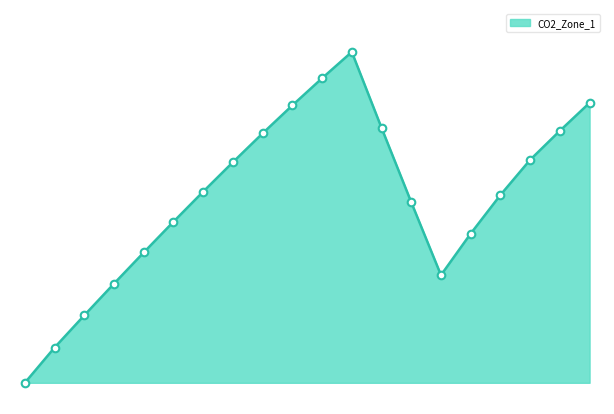

Does the chart have visible grid lines?

No